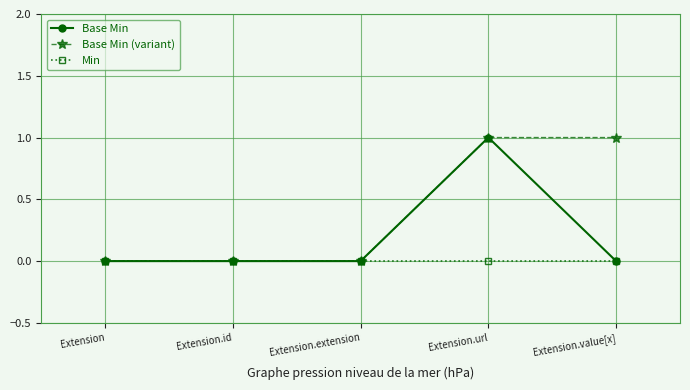

True or false: Base Min has more than 0 interior local peaks.

True